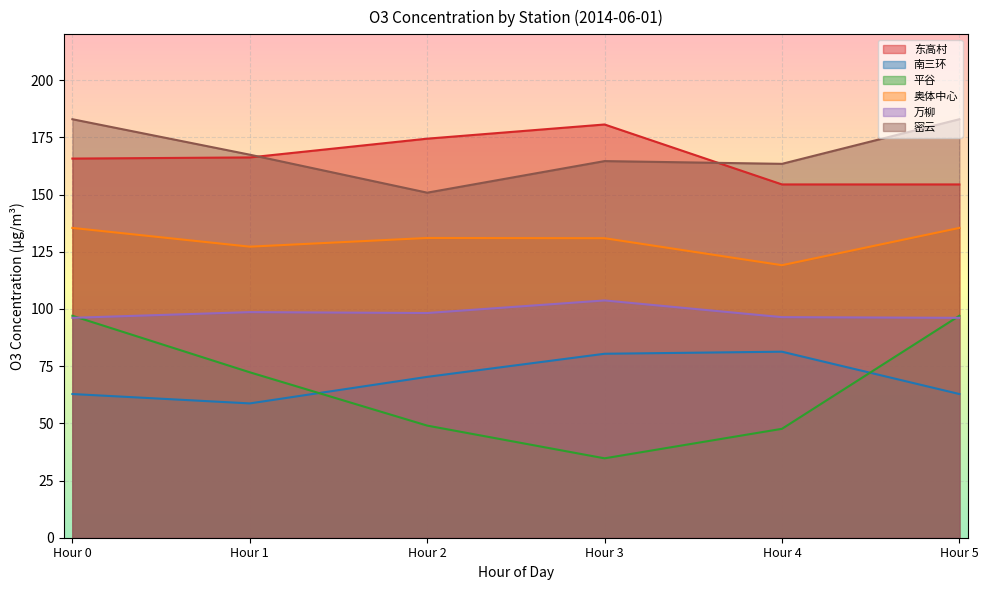

How many interior local valleys does the 密云 series have?

2